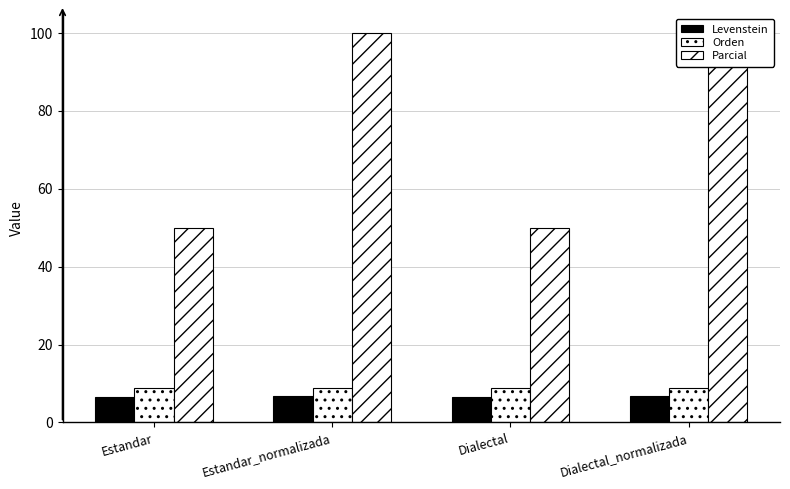

The value of Levenstein at Dialectal_normalizada is 6.9. True or false?

True